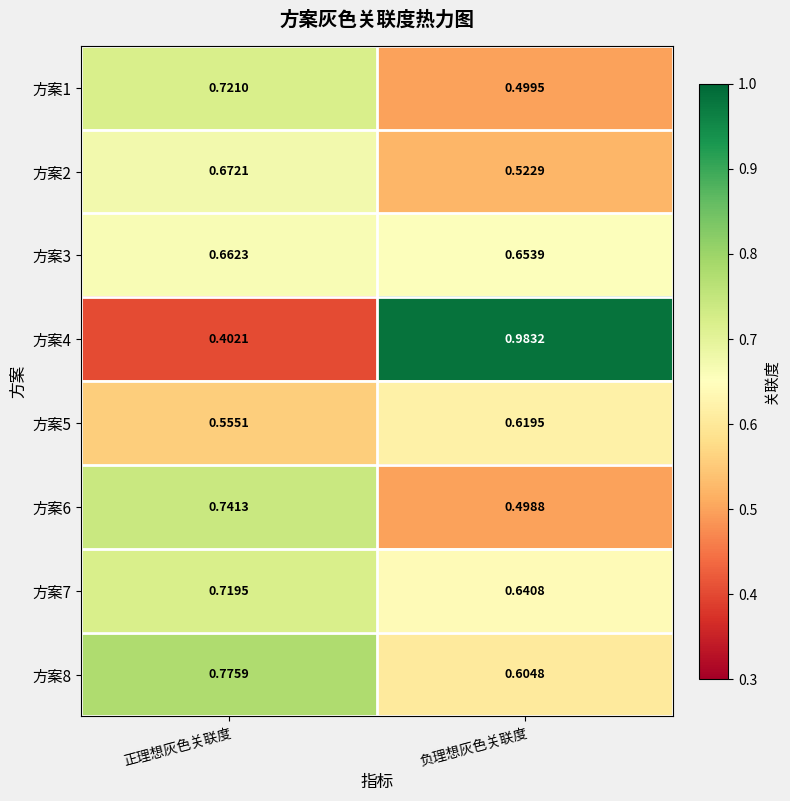

At which label is 方案4 closest to 0?

正理想灰色关联度